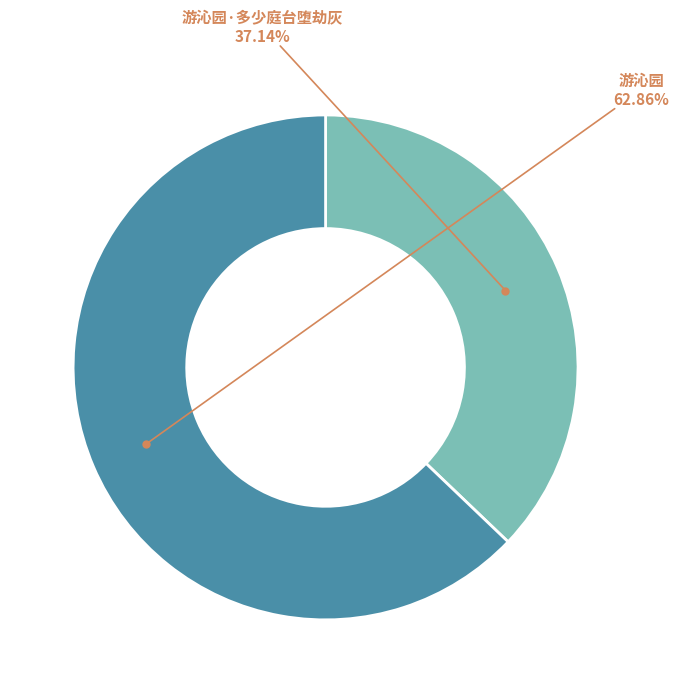

Is there a majority slice in this chart?

Yes